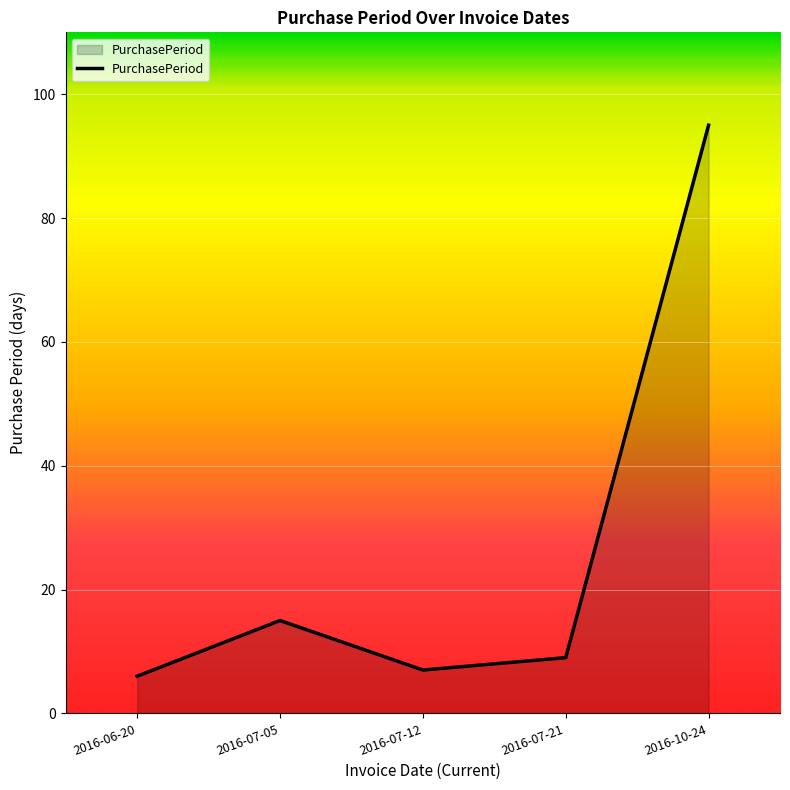

Reading left to right, transcribe all the data shown in this chart.

2016-06-20=6	2016-07-05=15	2016-07-12=7	2016-07-21=9	2016-10-24=95